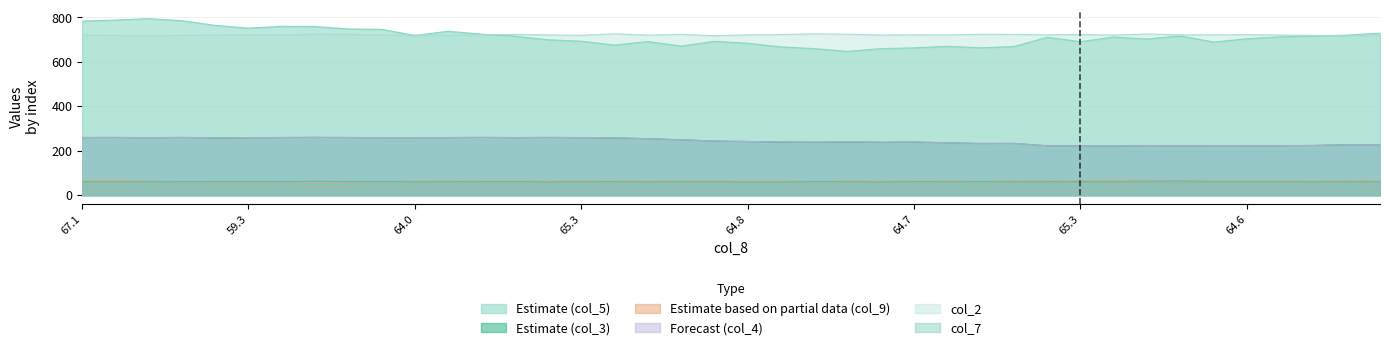

How many interior local peaks does the col_4 series have?

10